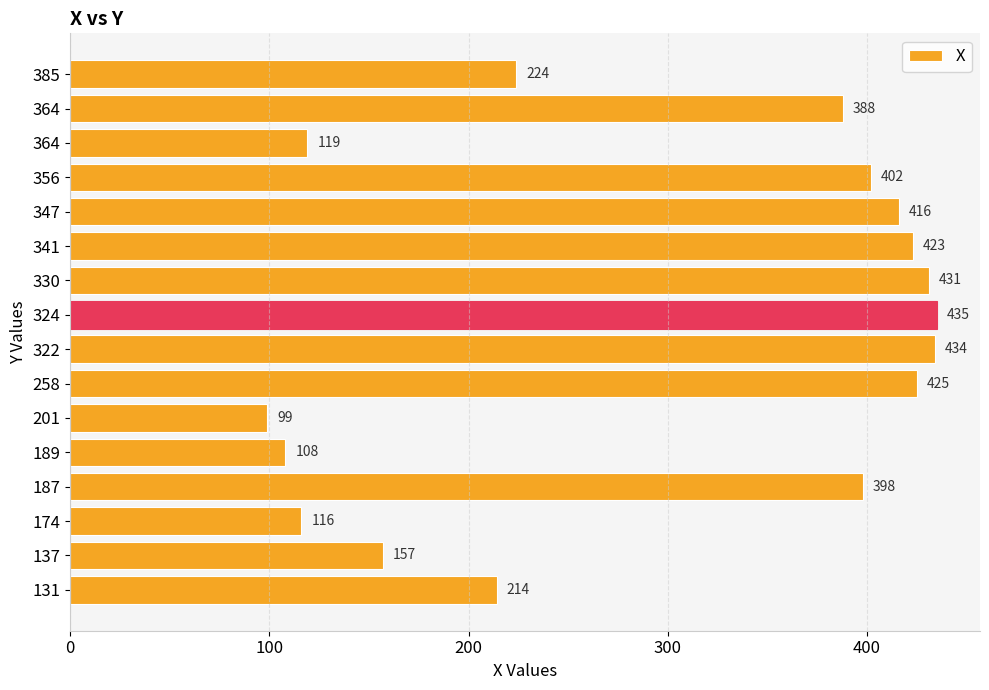

Are the bars grouped side by side (vs. stacked)?

No